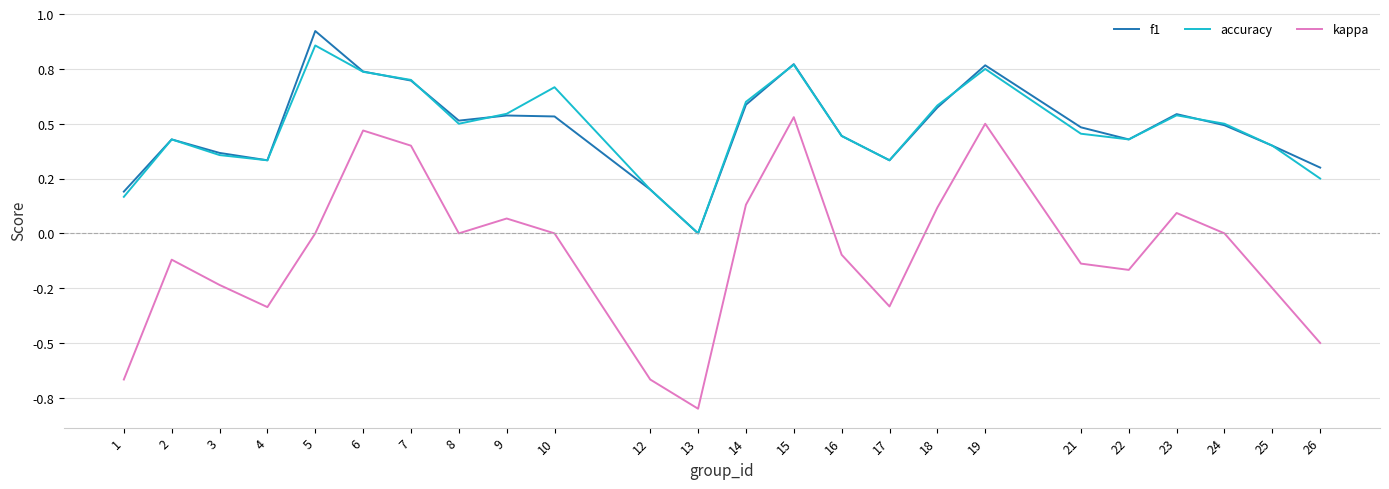

What are all the series names shown in the legend?

f1, accuracy, kappa